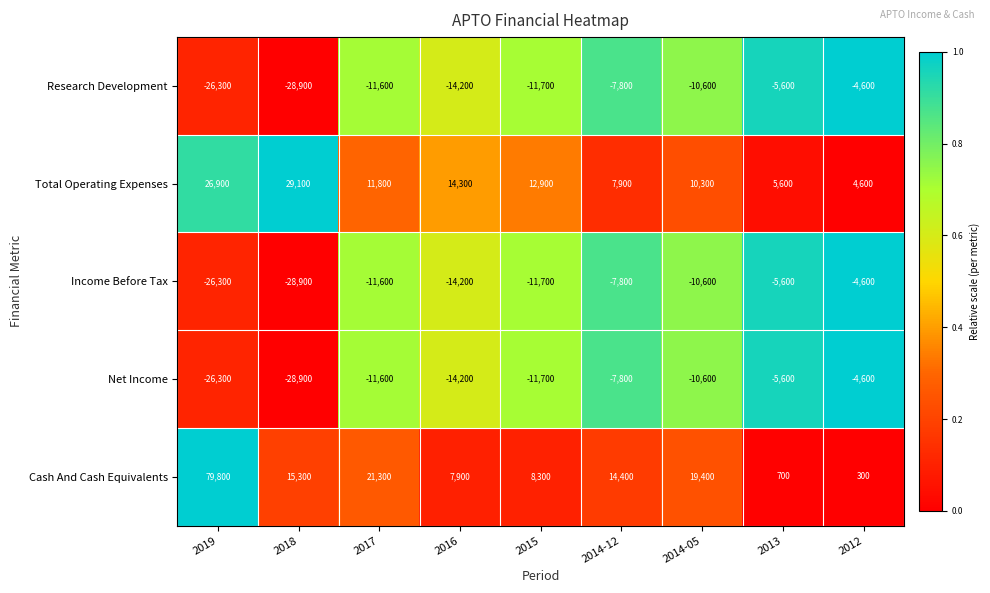

The Total Operating Expenses series shows 11800 at 2017. True or false?

True